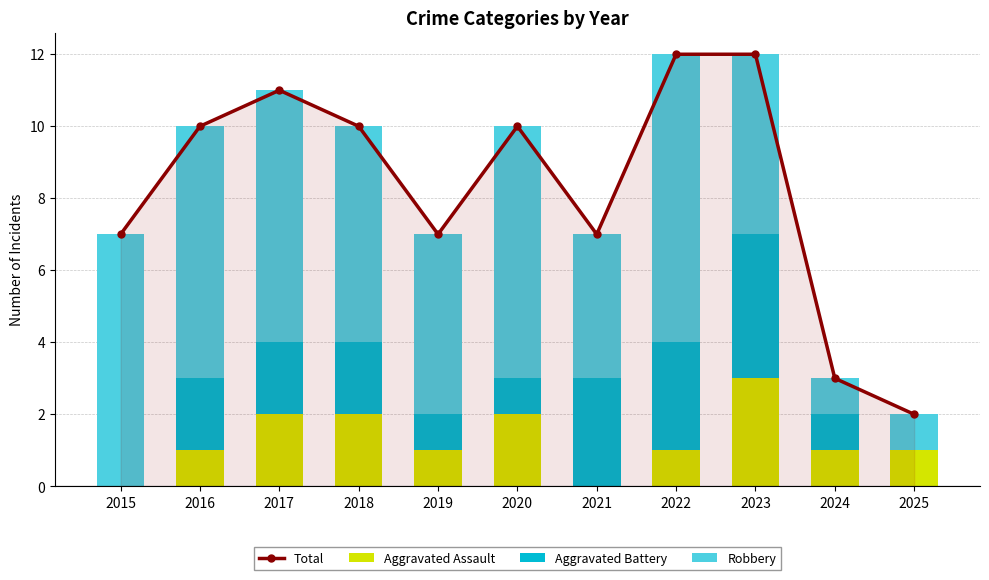

What is the sum of all Aggravated Battery values?

19